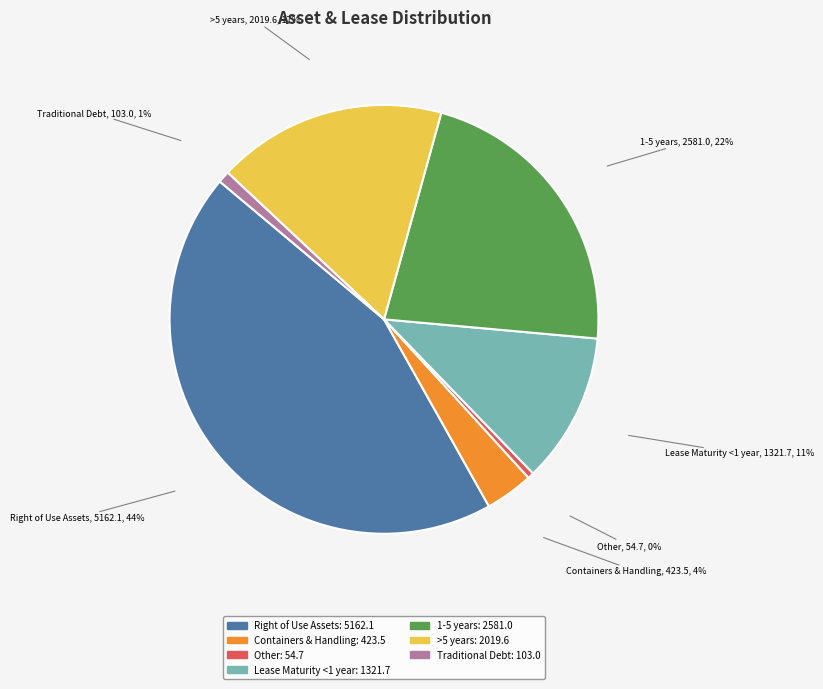

Which category has the biggest portion of the pie?

Right of Use Assets